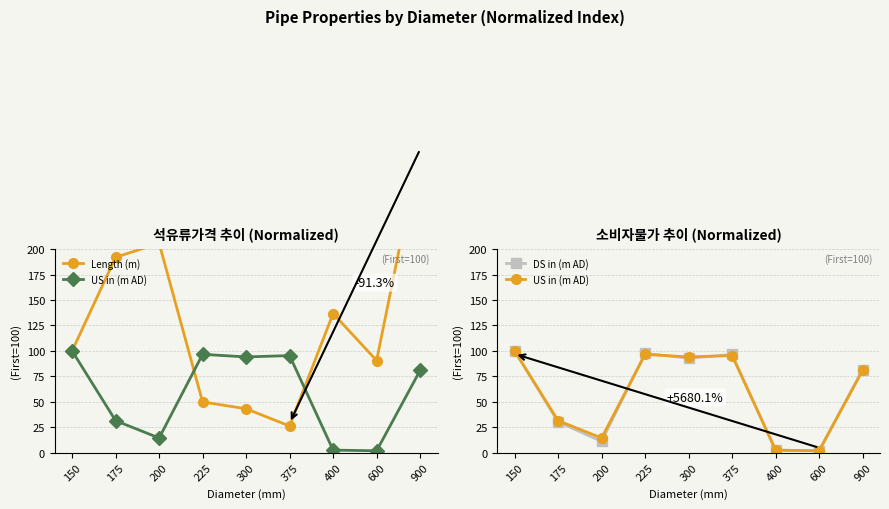

How many interior local valleys does the DS in (m AD) series have?

3